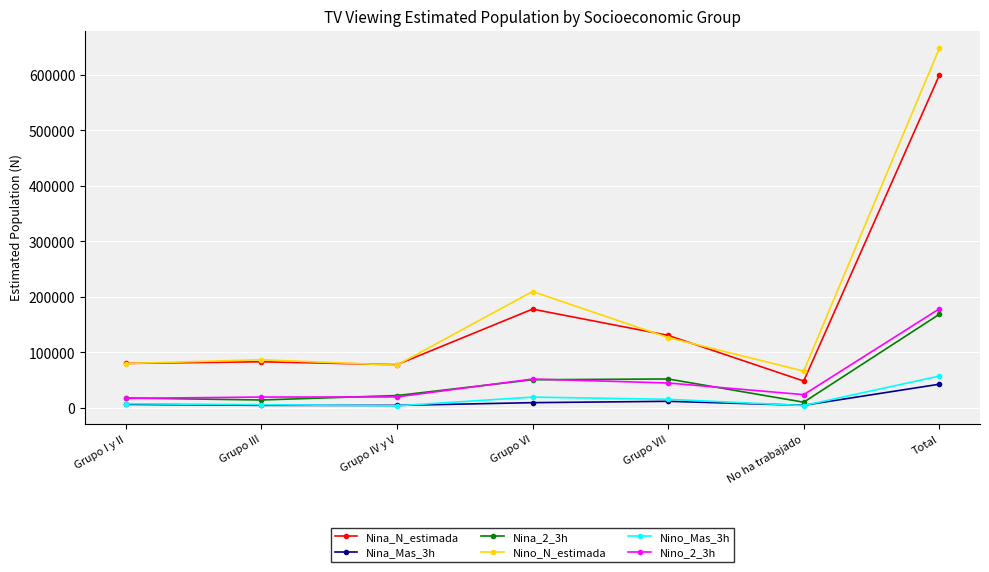

At which category is the sum across all series the highest?

Total